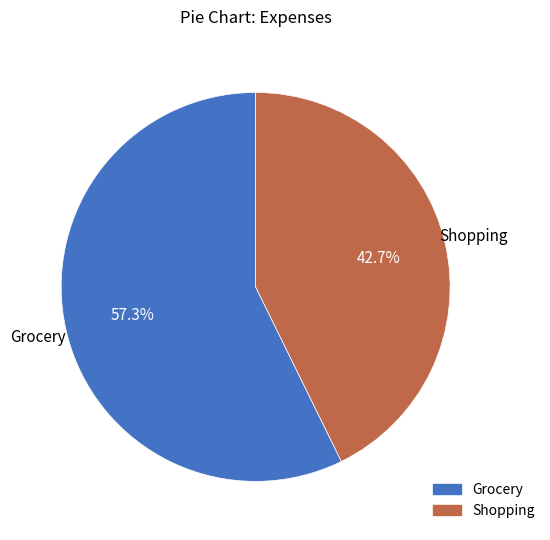

What percentage is the Grocery slice, to the nearest percent?

57%